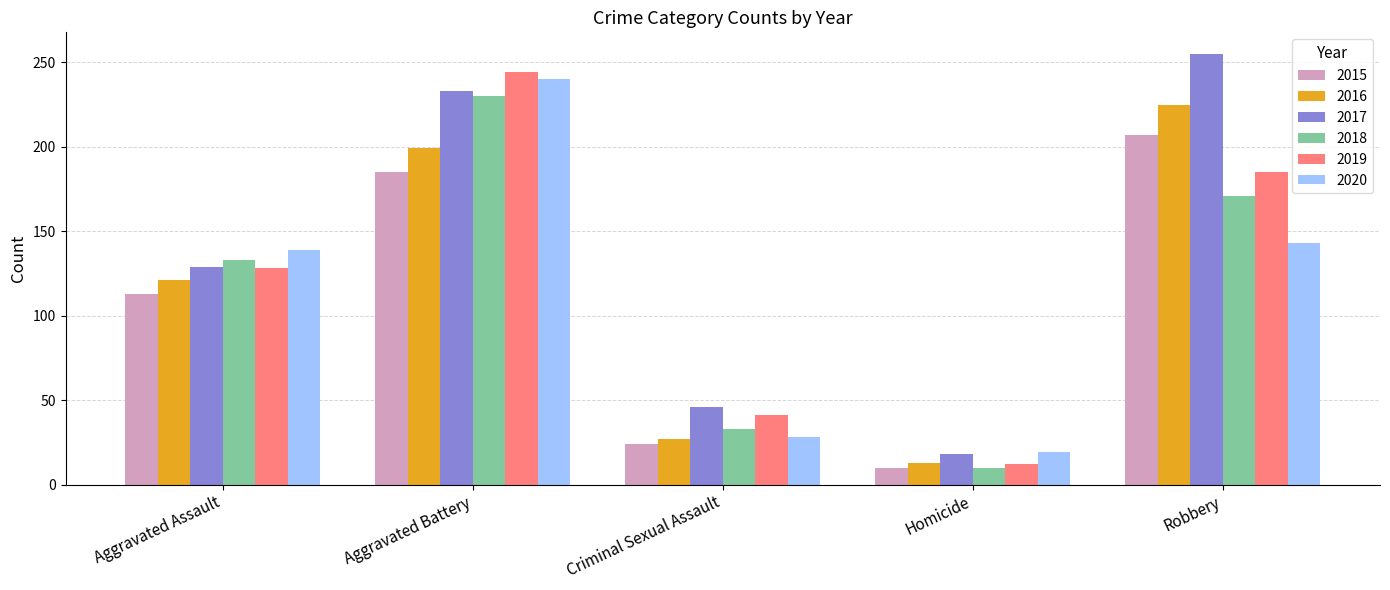

What position from the left is Criminal Sexual Assault?

3